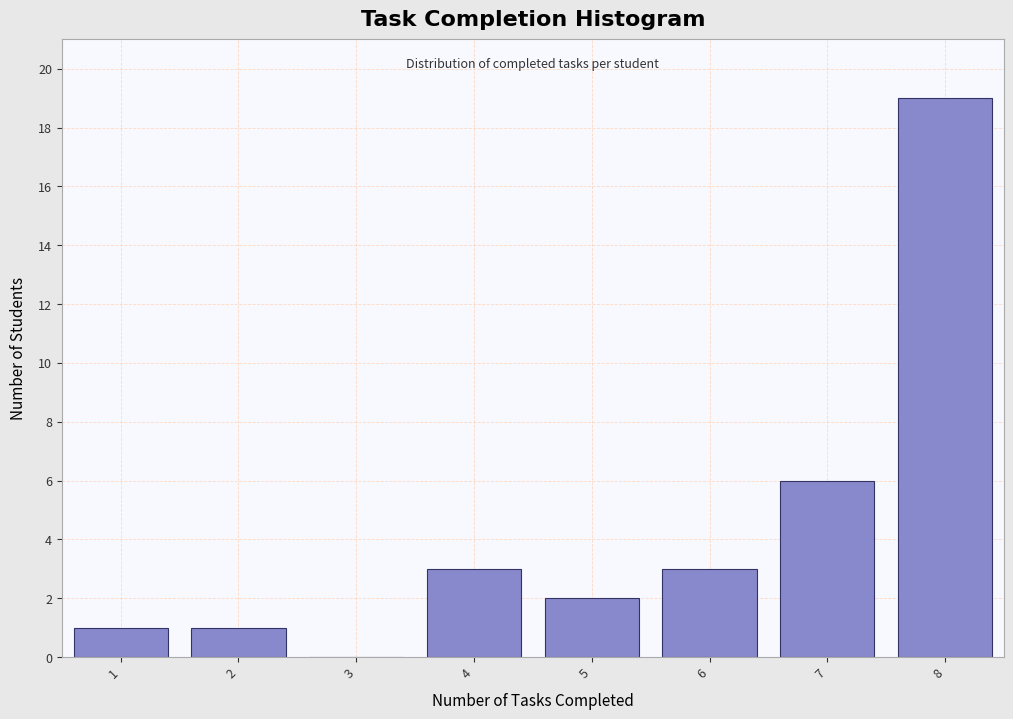

Over which range of the x-axis is the bar tallest?

7.5 to 8.5